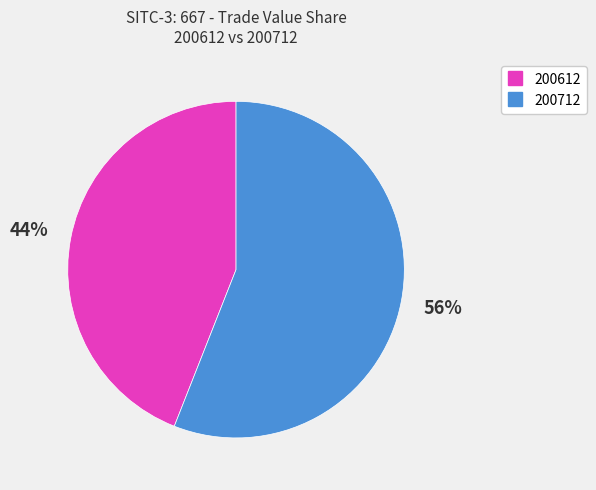

Is the sum of 200612 and 200712 greater than half?

Yes